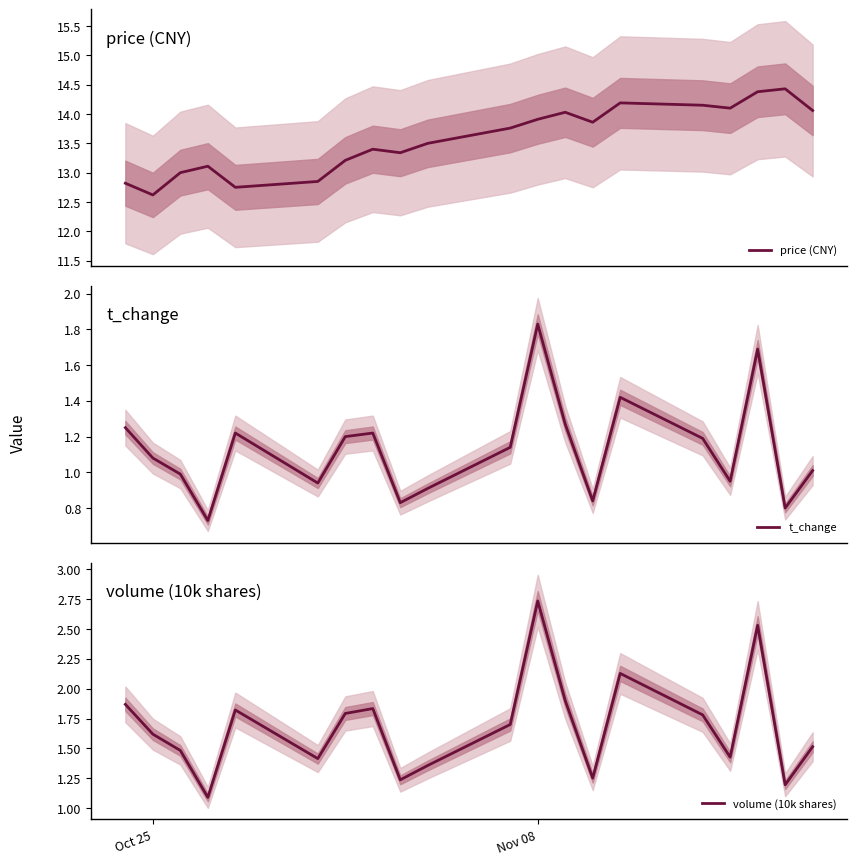

The volume (10k shares) series shows 1.6 at Oct 25. True or false?

True